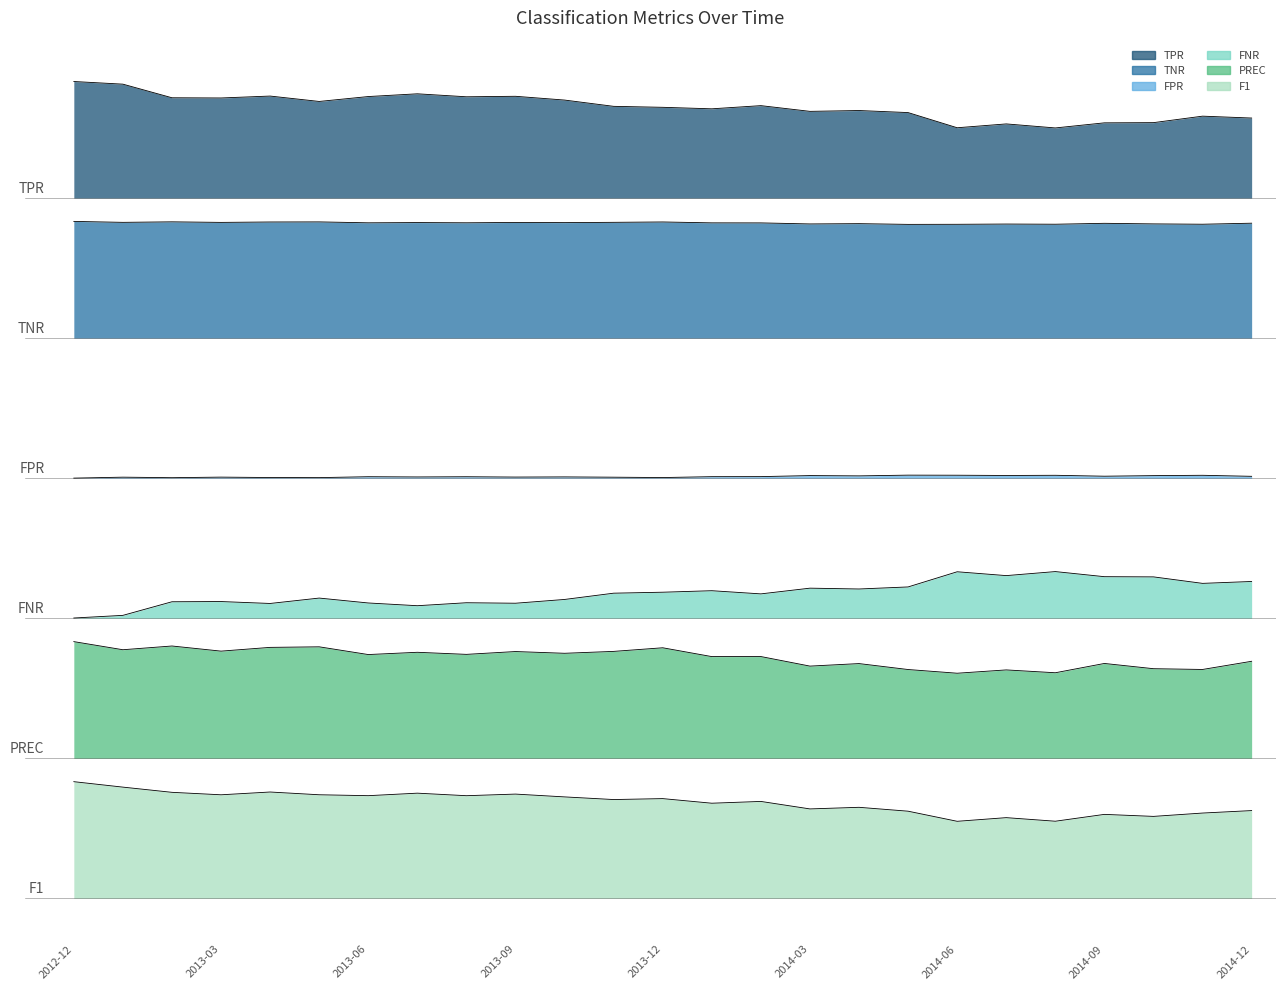

Reading left to right, extract all data points from this chart.

TPR: 2012-12=7.0	2013-01=7.0	2013-02=6.9	2013-03=6.9	2013-04=6.9	2013-05=6.8	2013-06=6.9	2013-07=6.9	2013-08=6.9	2013-09=6.9	2013-10=6.8	2013-11=6.8	2013-12=6.8	2014-01=6.8	2014-02=6.8	2014-03=6.7	2014-04=6.8	2014-05=6.7	2014-06=6.6	2014-07=6.6	2014-08=6.6	2014-09=6.6	2014-10=6.6	2014-11=6.7	2014-12=6.7
TNR: 2012-12=5.8	2013-01=5.8	2013-02=5.8	2013-03=5.8	2013-04=5.8	2013-05=5.8	2013-06=5.8	2013-07=5.8	2013-08=5.8	2013-09=5.8	2013-10=5.8	2013-11=5.8	2013-12=5.8	2014-01=5.8	2014-02=5.8	2014-03=5.8	2014-04=5.8	2014-05=5.8	2014-06=5.8	2014-07=5.8	2014-08=5.8	2014-09=5.8	2014-10=5.8	2014-11=5.8	2014-12=5.8
FPR: 2012-12=3.6	2013-01=3.6	2013-02=3.6	2013-03=3.6	2013-04=3.6	2013-05=3.6	2013-06=3.6	2013-07=3.6	2013-08=3.6	2013-09=3.6	2013-10=3.6	2013-11=3.6	2013-12=3.6	2014-01=3.6	2014-02=3.6	2014-03=3.6	2014-04=3.6	2014-05=3.6	2014-06=3.6	2014-07=3.6	2014-08=3.6	2014-09=3.6	2014-10=3.6	2014-11=3.6	2014-12=3.6
FNR: 2012-12=2.4	2013-01=2.4	2013-02=2.5	2013-03=2.5	2013-04=2.5	2013-05=2.6	2013-06=2.5	2013-07=2.5	2013-08=2.5	2013-09=2.5	2013-10=2.6	2013-11=2.6	2013-12=2.6	2014-01=2.6	2014-02=2.6	2014-03=2.7	2014-04=2.6	2014-05=2.7	2014-06=2.8	2014-07=2.8	2014-08=2.8	2014-09=2.8	2014-10=2.8	2014-11=2.7	2014-12=2.7
PREC: 2012-12=2.2	2013-01=2.1	2013-02=2.2	2013-03=2.1	2013-04=2.1	2013-05=2.2	2013-06=2.1	2013-07=2.1	2013-08=2.1	2013-09=2.1	2013-10=2.1	2013-11=2.1	2013-12=2.1	2014-01=2.1	2014-02=2.1	2014-03=2.0	2014-04=2.0	2014-05=2.0	2014-06=1.9	2014-07=2.0	2014-08=1.9	2014-09=2.0	2014-10=2.0	2014-11=2.0	2014-12=2.0
F1: 2012-12=1.0	2013-01=1.0	2013-02=0.9	2013-03=0.9	2013-04=0.9	2013-05=0.9	2013-06=0.9	2013-07=0.9	2013-08=0.9	2013-09=0.9	2013-10=0.9	2013-11=0.8	2013-12=0.9	2014-01=0.8	2014-02=0.8	2014-03=0.8	2014-04=0.8	2014-05=0.7	2014-06=0.7	2014-07=0.7	2014-08=0.7	2014-09=0.7	2014-10=0.7	2014-11=0.7	2014-12=0.8